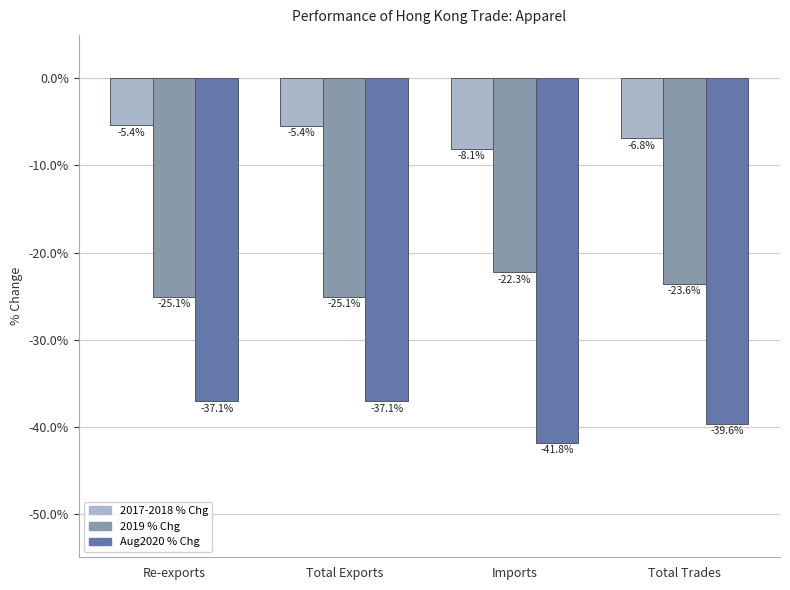

True or false: Aug2020 % Chg has a value of -60.1 at Total Exports.

False